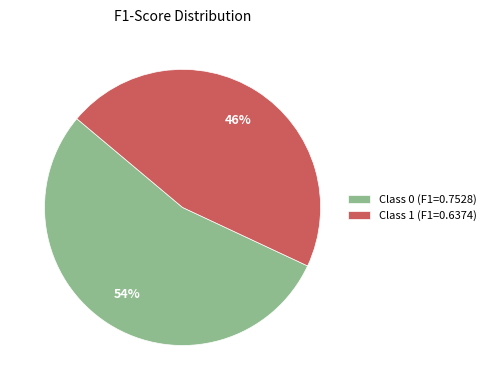

Does any single category account for the majority?

Yes